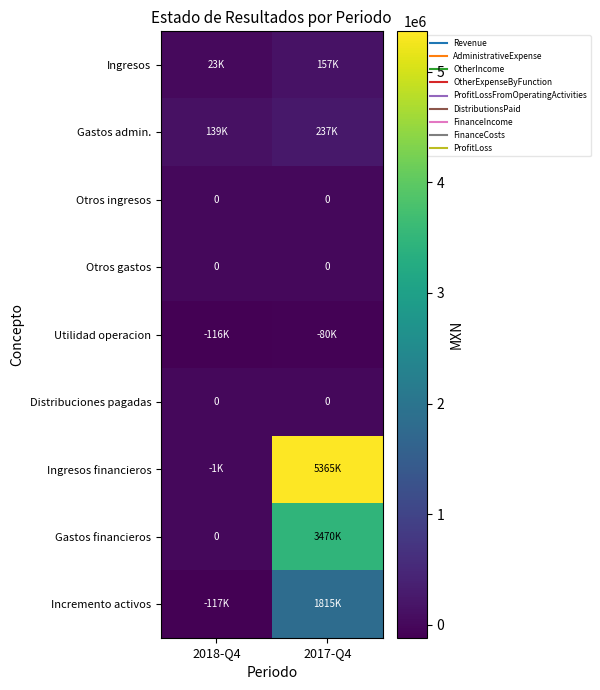

Which series has the largest total across all categories?

Ingresos financieros